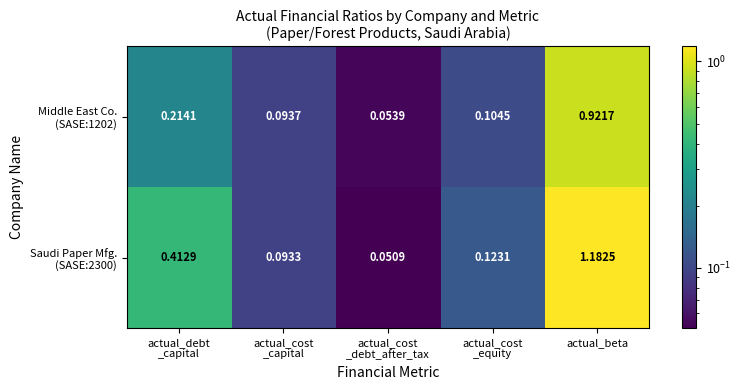

Which label corresponds to the largest value in the chart?

actual_beta